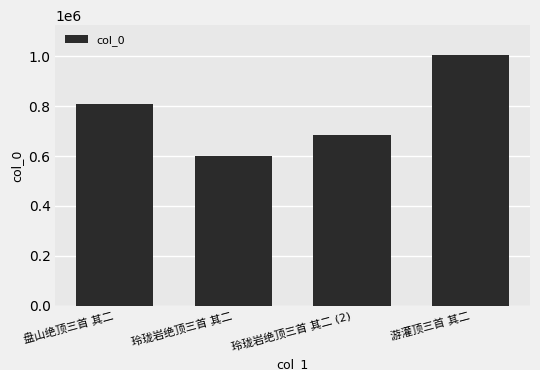

Reading right to left, extract all data points from this chart.

1005013	684184	600772	809204